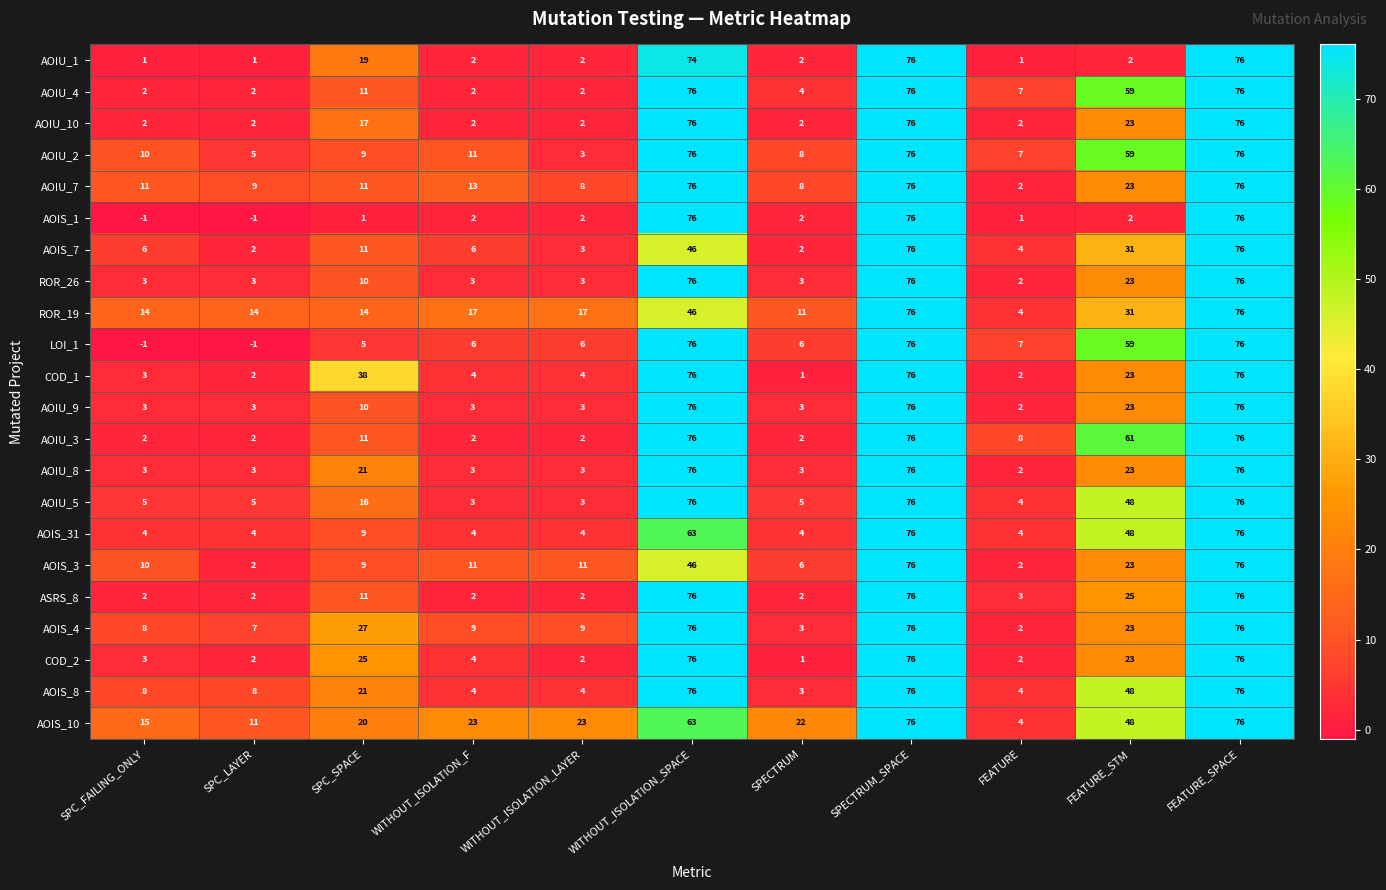

What is the maximum value for AOIS_7?

76